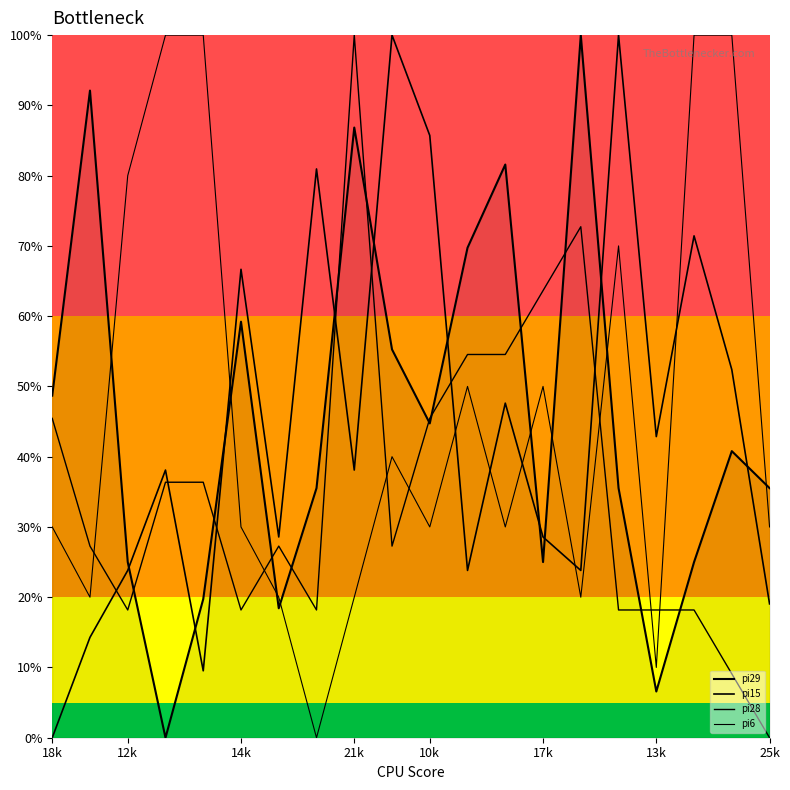

What is the difference between the maximum and second lowest values in the pi6 series?

90.0